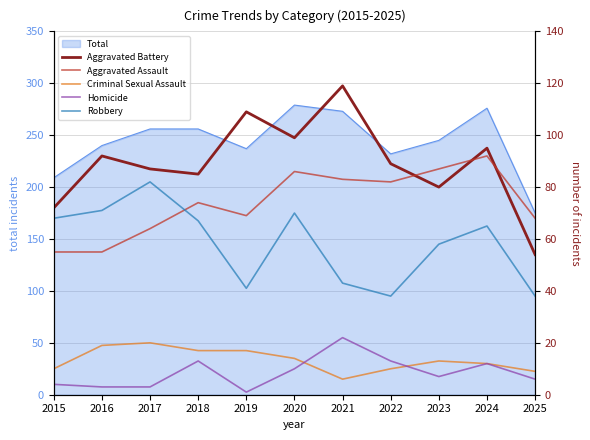

At which category does Homicide reach its first local valley?

2019